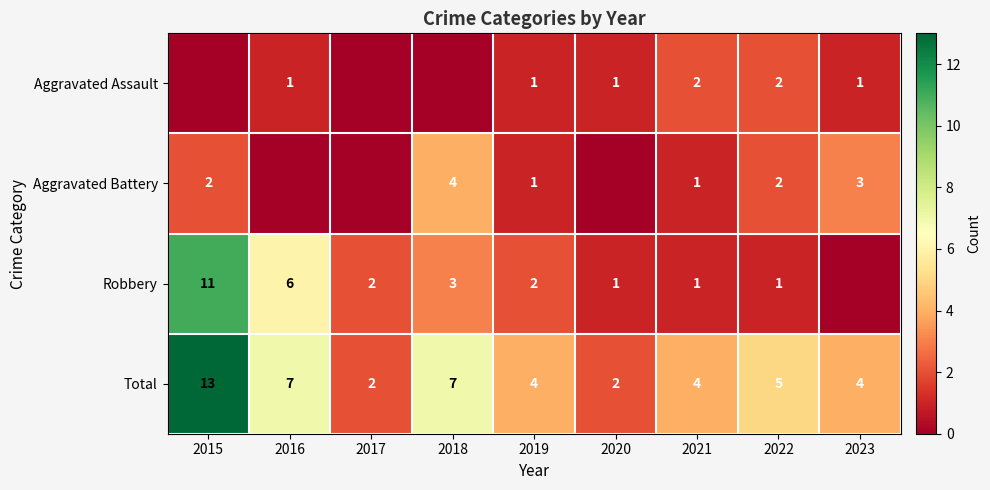

What is the difference between the highest and lowest values at 2019?

3